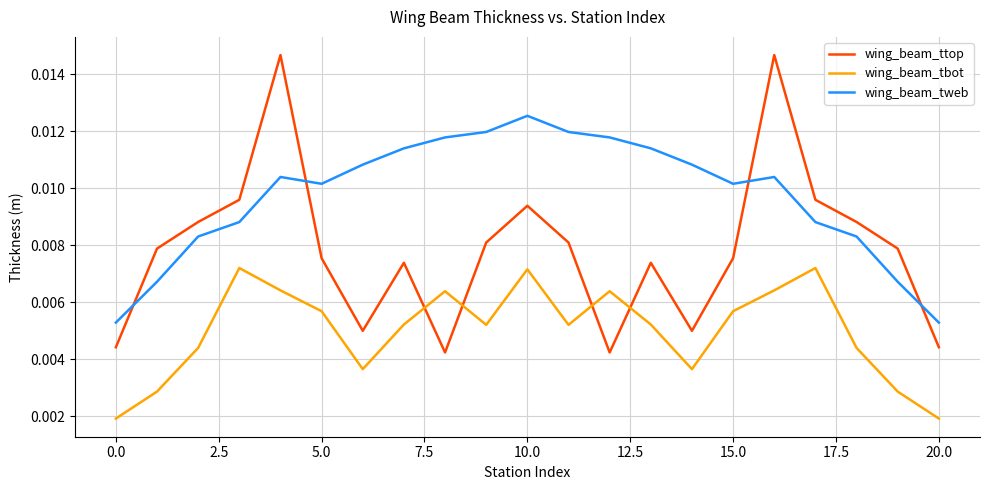

Which series has the largest total across all categories?

wing_beam_tweb